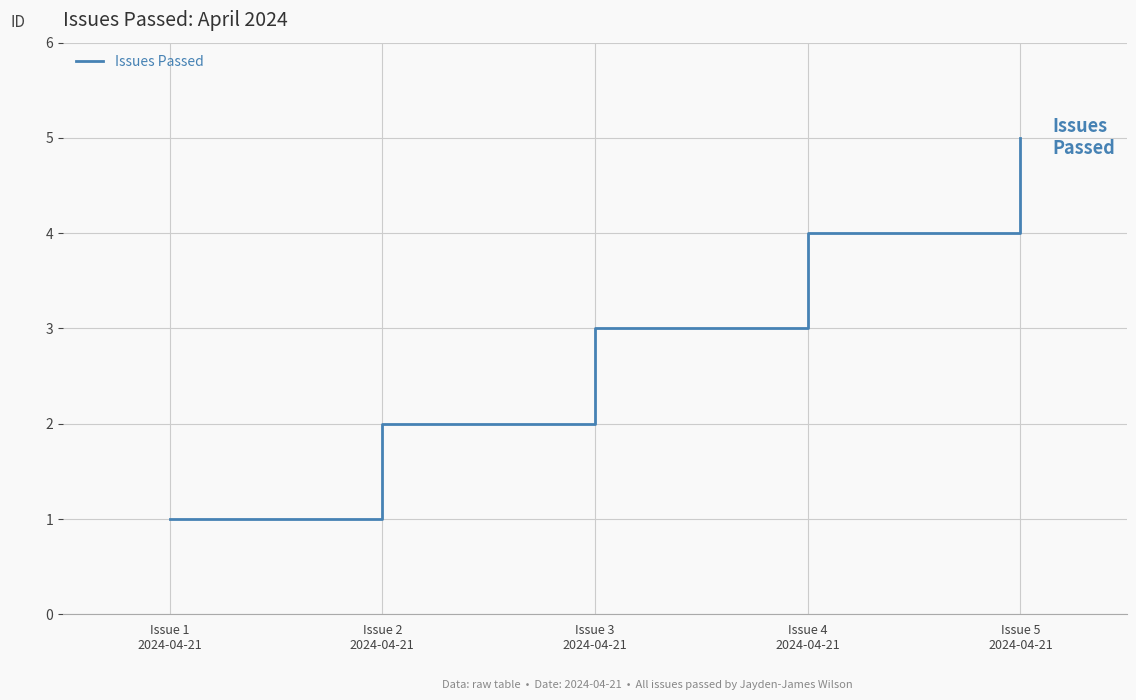

Count the values in the range 2 to 4.

3